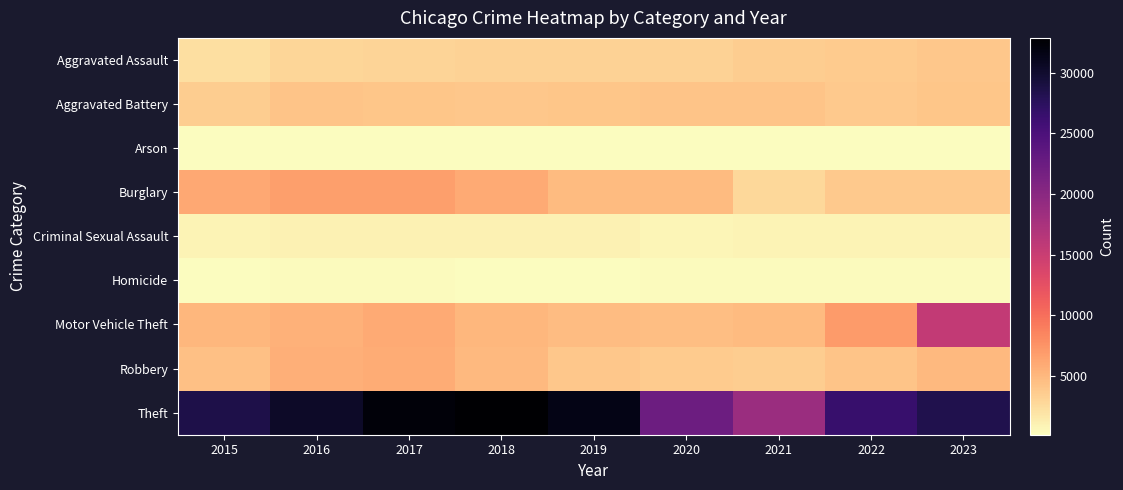

Reading left to right, list all the values displayed in this chart.

Aggravated Assault: 2015=2282	2016=2950	2017=3100	2018=3194	2019=3139	2020=3193	2021=3613	2022=3665	2023=3907
Aggravated Battery: 2015=3589	2016=4169	2017=4123	2018=3931	2019=4060	2020=4151	2021=4140	2022=3777	2023=4107
Arson: 2015=222	2016=281	2017=249	2018=187	2019=182	2020=289	2021=274	2022=210	2023=259
Burglary: 2015=6162	2016=6699	2017=6817	2018=5960	2019=4845	2020=4850	2021=2845	2022=3807	2023=3848
Criminal Sexual Assault: 2015=924	2016=1005	2017=1055	2018=1034	2019=1013	2020=812	2021=889	2022=937	2023=927
Homicide: 2015=250	2016=358	2017=365	2018=290	2019=268	2020=402	2021=396	2022=357	2023=329
Motor Vehicle Theft: 2015=5083	2016=5498	2017=5948	2018=5127	2019=4758	2020=4611	2021=4862	2022=6959	2023=15588
Robbery: 2015=4400	2016=5644	2017=5799	2018=5010	2019=3970	2020=3748	2021=3552	2022=4211	2023=4908
Theft: 2015=28599	2016=30395	2017=32266	2018=32856	2019=31507	2020=22372	2021=18629	2022=26512	2023=28344